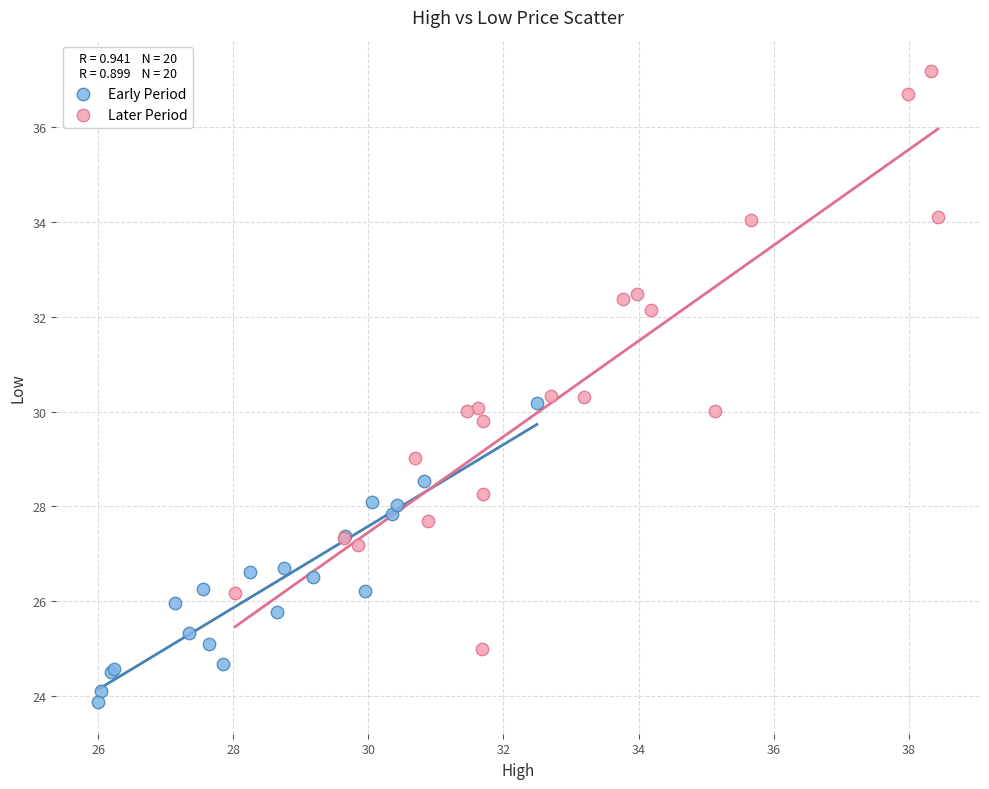

Which series has the largest Y range (max minus min)?

Later Period